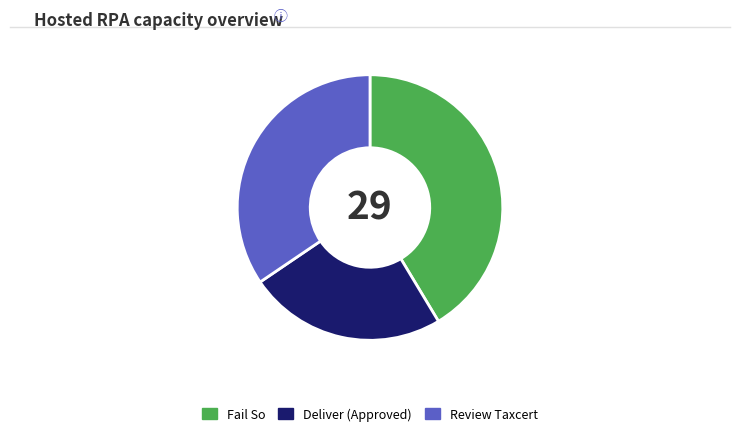

The Review Taxcert slice represents 41% of the pie. True or false?

False